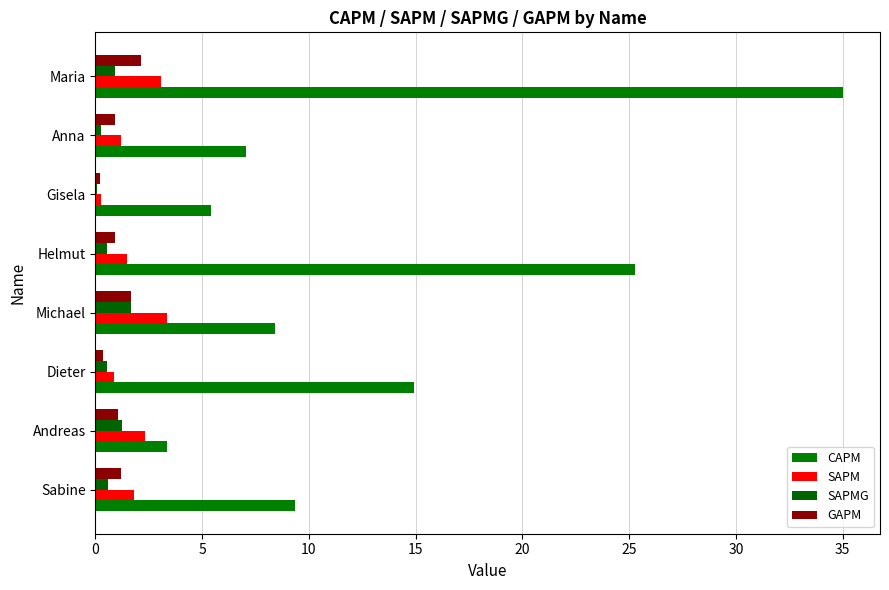

How many series are shown in this chart?

4